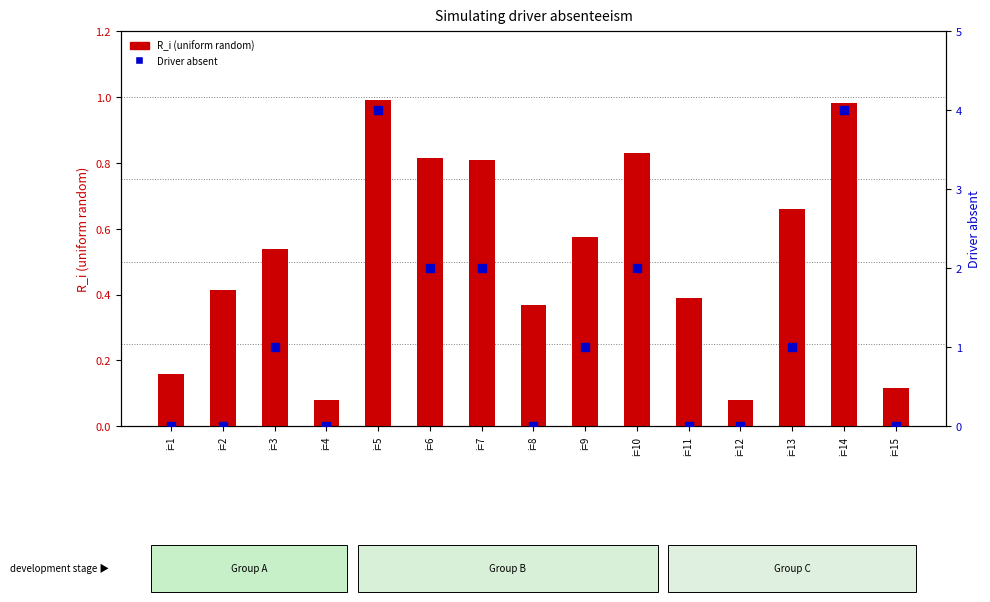

At how many categories does at least one series exceed 0?

15